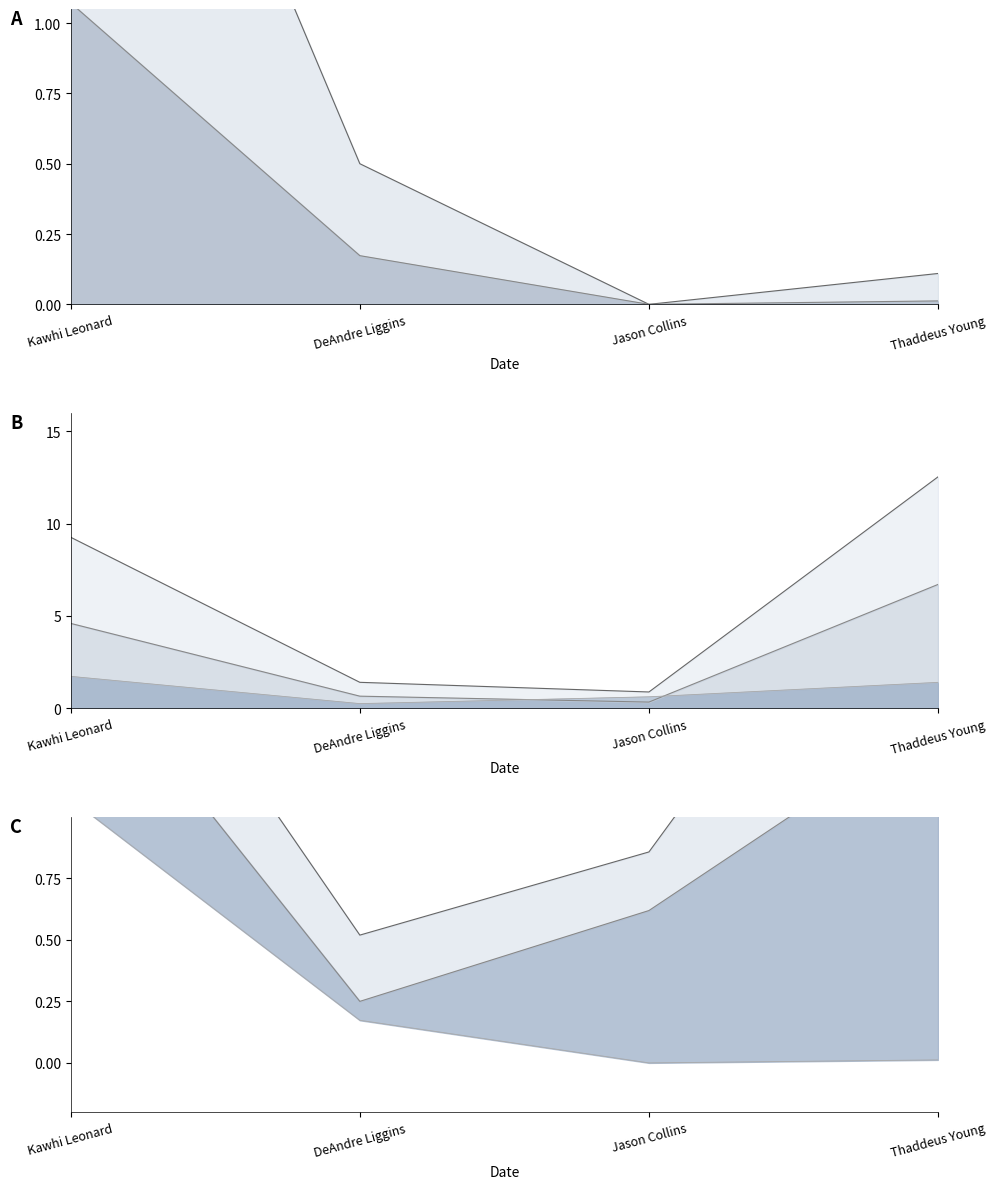

What is the value of the avg(FGA) point at the 3rd from the left?

0.9